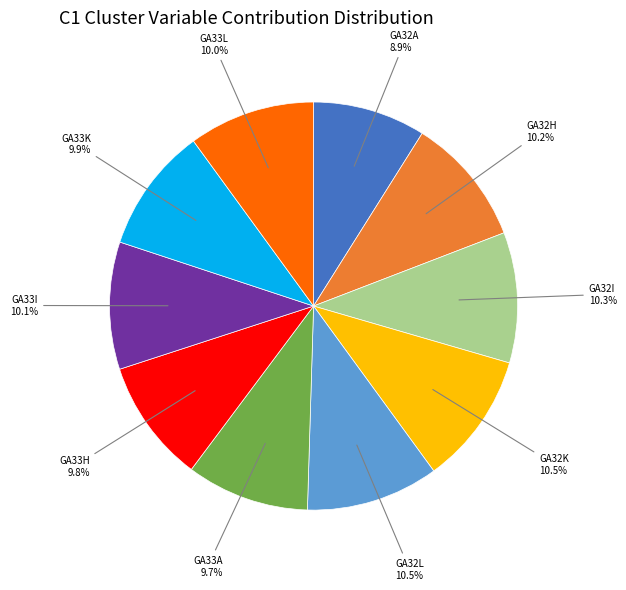

Do GA32A and GA32I together represent more than half of the pie?

No